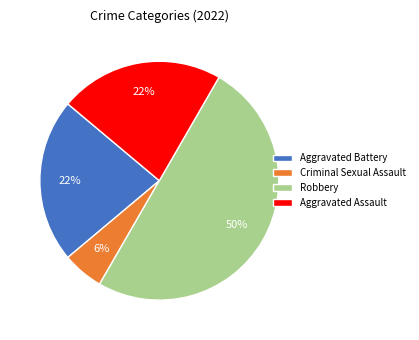

Between Robbery and Aggravated Battery, which is larger?

Robbery